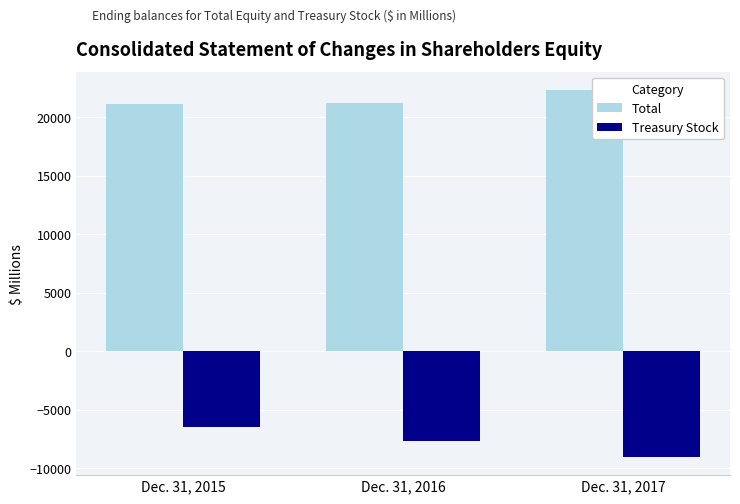

The Treasury Stock series shows -7682 at Dec. 31, 2016. True or false?

True